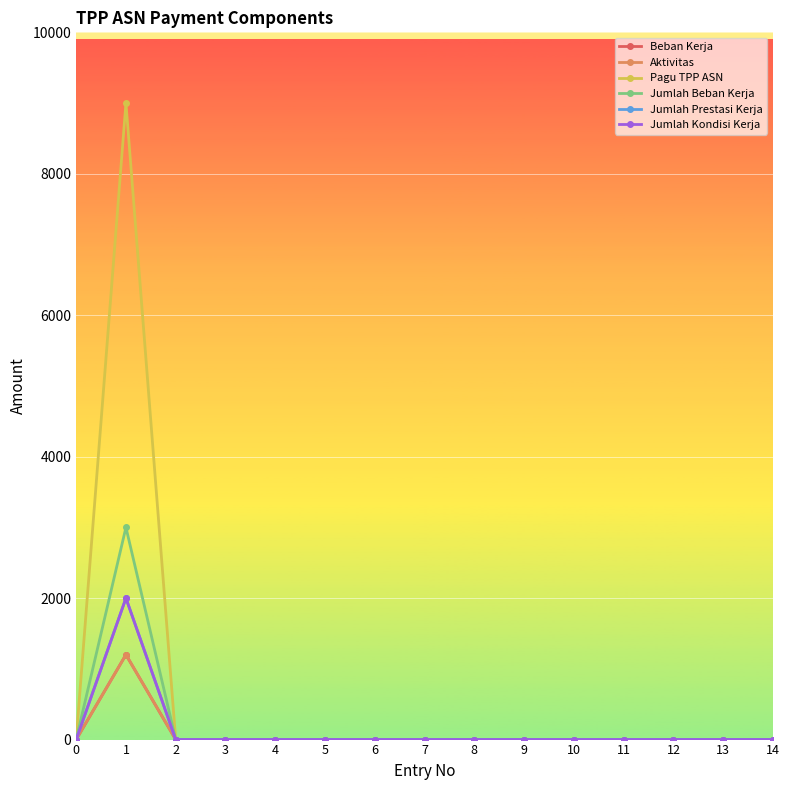

List the series in order of their peak value, lowest first.

Beban Kerja, Aktivitas, Jumlah Prestasi Kerja, Jumlah Kondisi Kerja, Jumlah Beban Kerja, Pagu TPP ASN